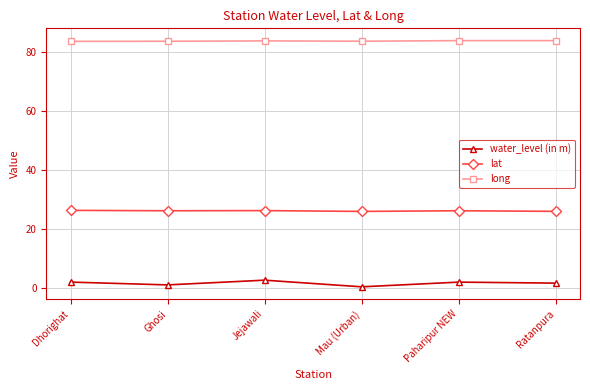

What is the sum of all lat values?

156.5